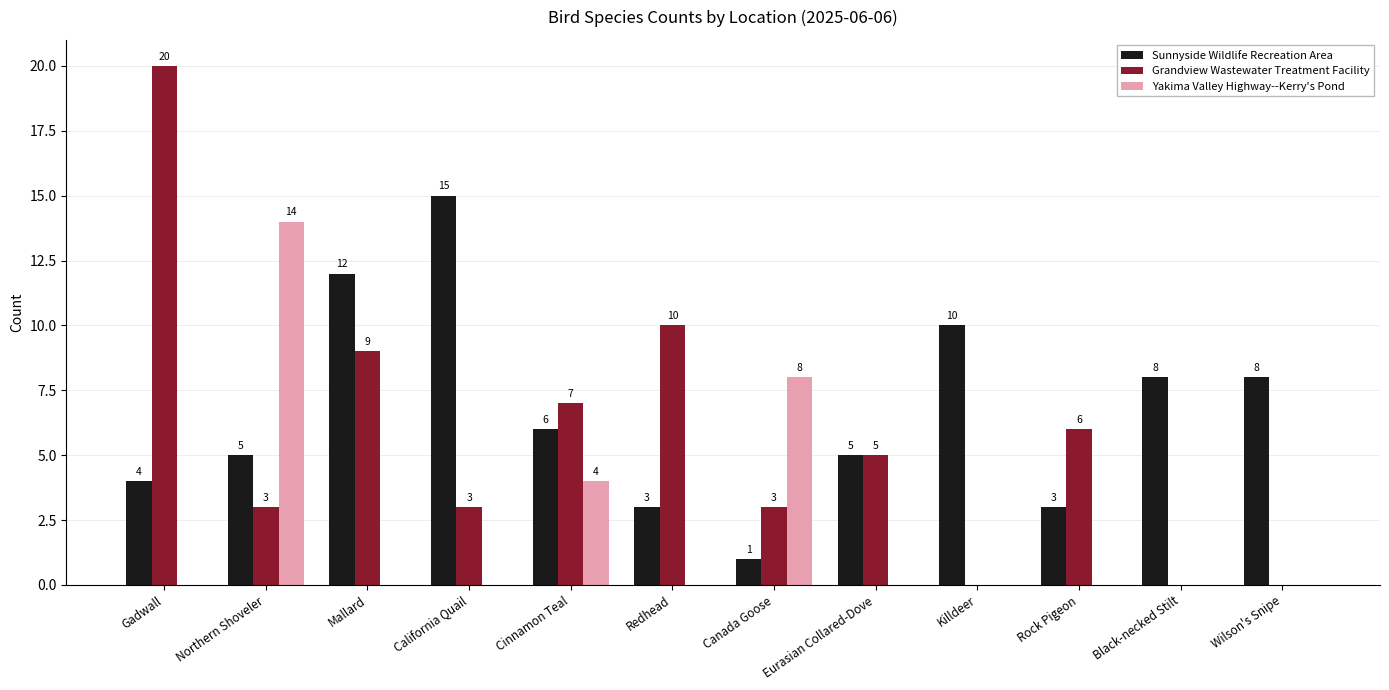

Reading left to right, transcribe all the data shown in this chart.

Sunnyside Wildlife Recreation Area: 4	5	12	15	6	3	1	5	10	3	8	8
Grandview Wastewater Treatment Facility: 20	3	9	3	7	10	3	5	0	6	0	0
Yakima Valley Highway--Kerry's Pond: 0	14	0	0	4	0	8	0	0	0	0	0